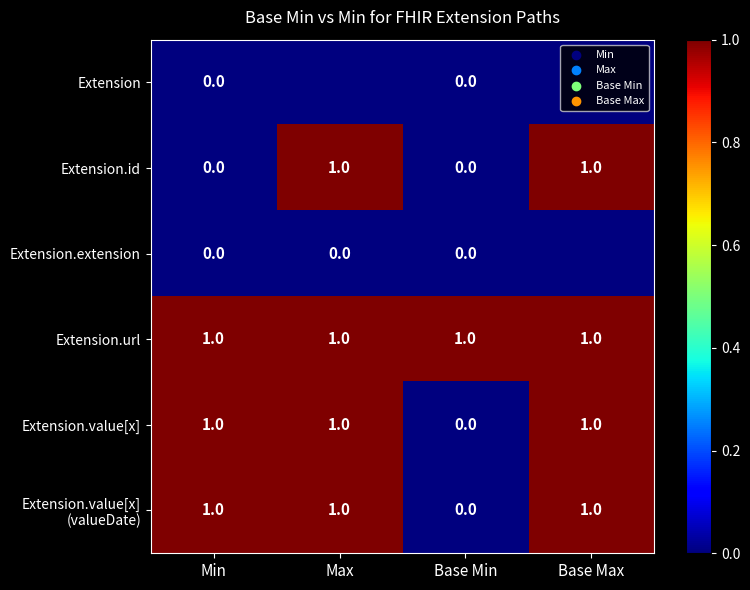

Count the Extension.id values in the range 0 to 1.

4